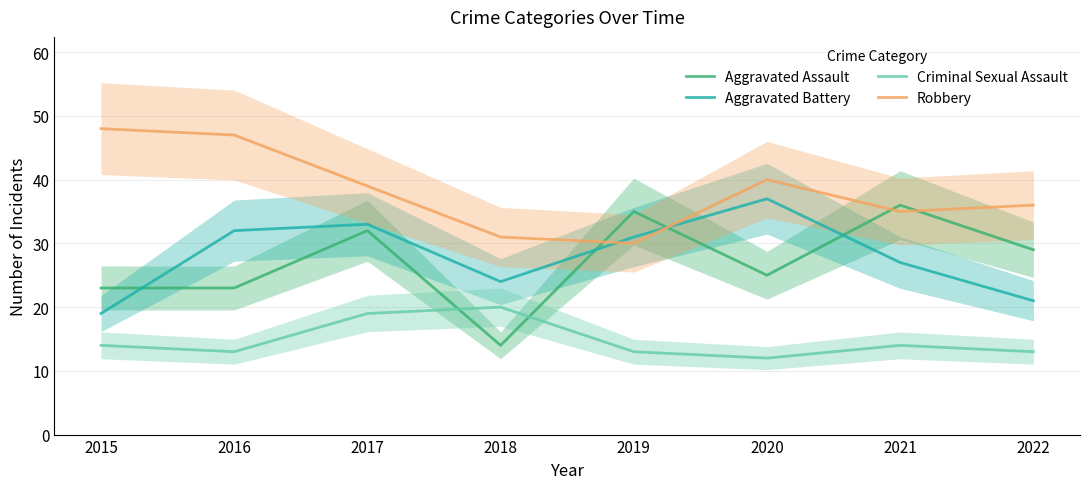

Rank the series by their maximum value, from lowest to highest.

Criminal Sexual Assault, Aggravated Assault, Aggravated Battery, Robbery